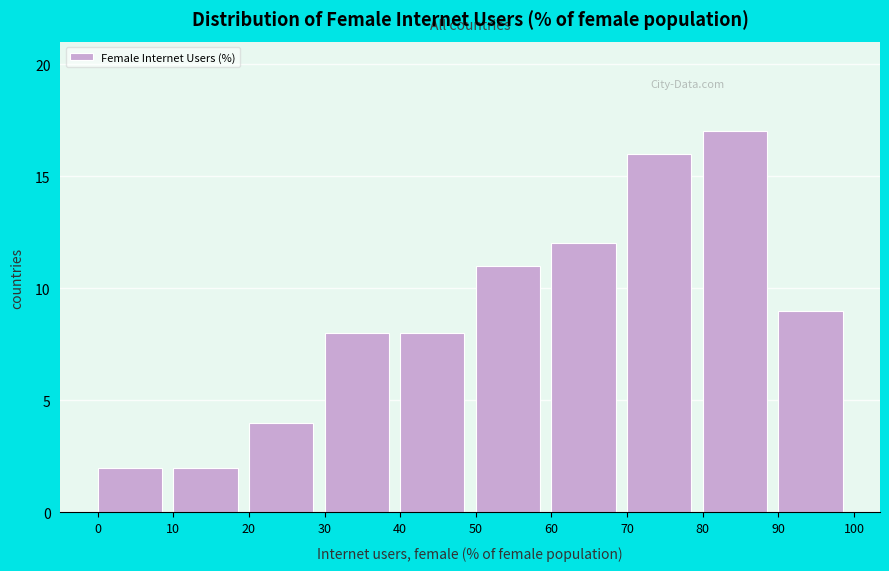

Which range on the x-axis has the tallest bar?

80 to 90